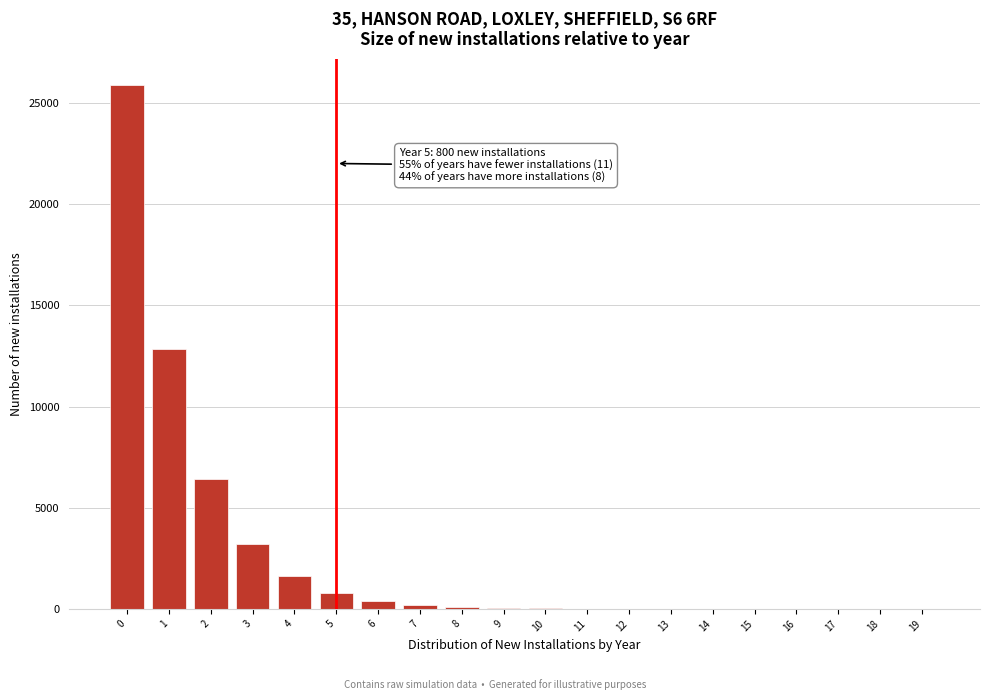

Is it true that the value at 16 is -16970?

False